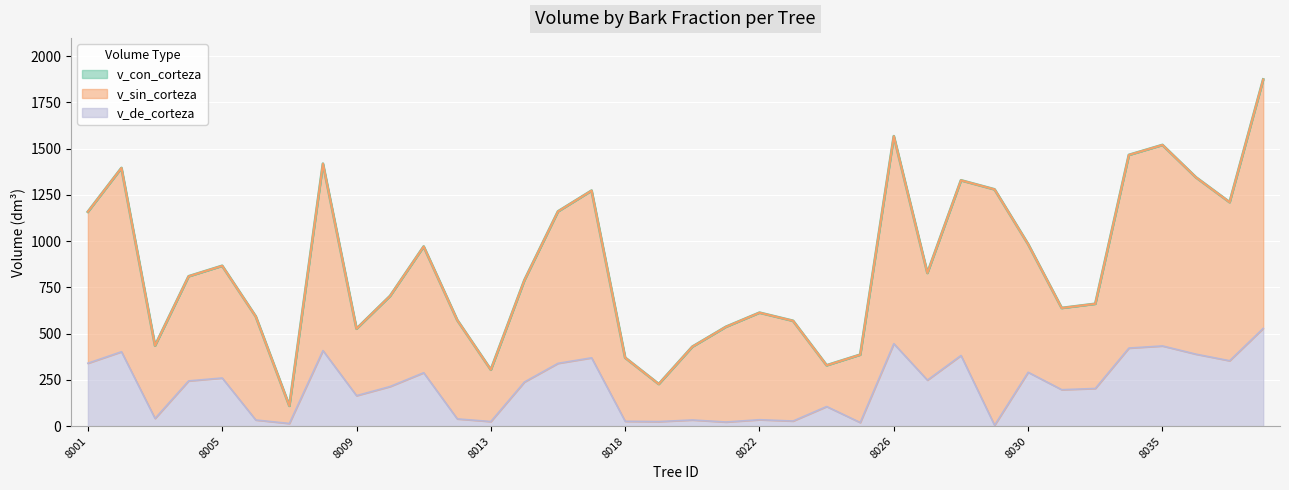

What is the difference between the maximum and minimum values in the v_con_corteza series?

1764.1